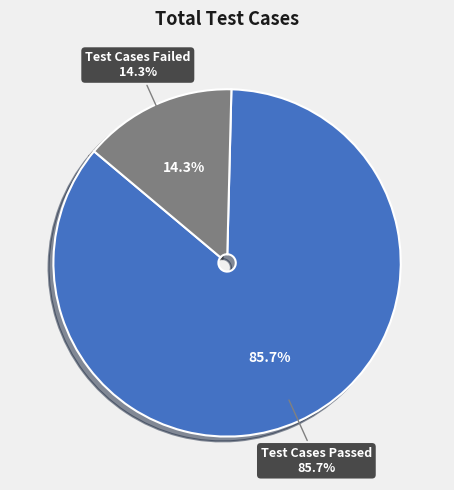

Is there a majority slice in this chart?

Yes